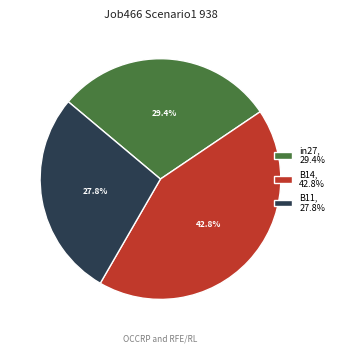

True or false: in27 accounts for 23% of the total.

False